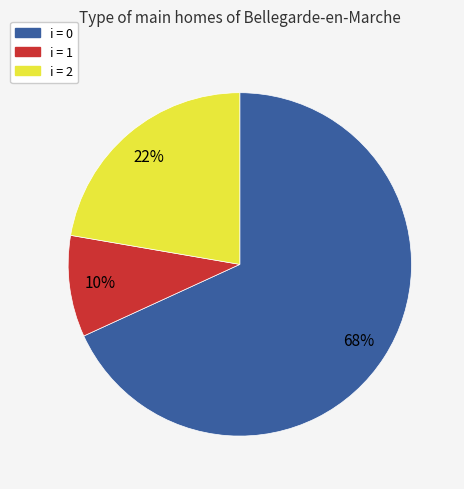

To the nearest percent, what is the average slice percentage?

33%